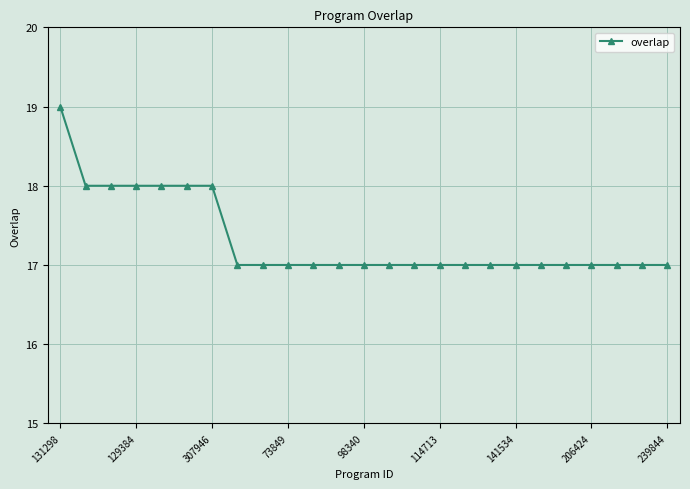

What is the value of the 9th point from the left?

17